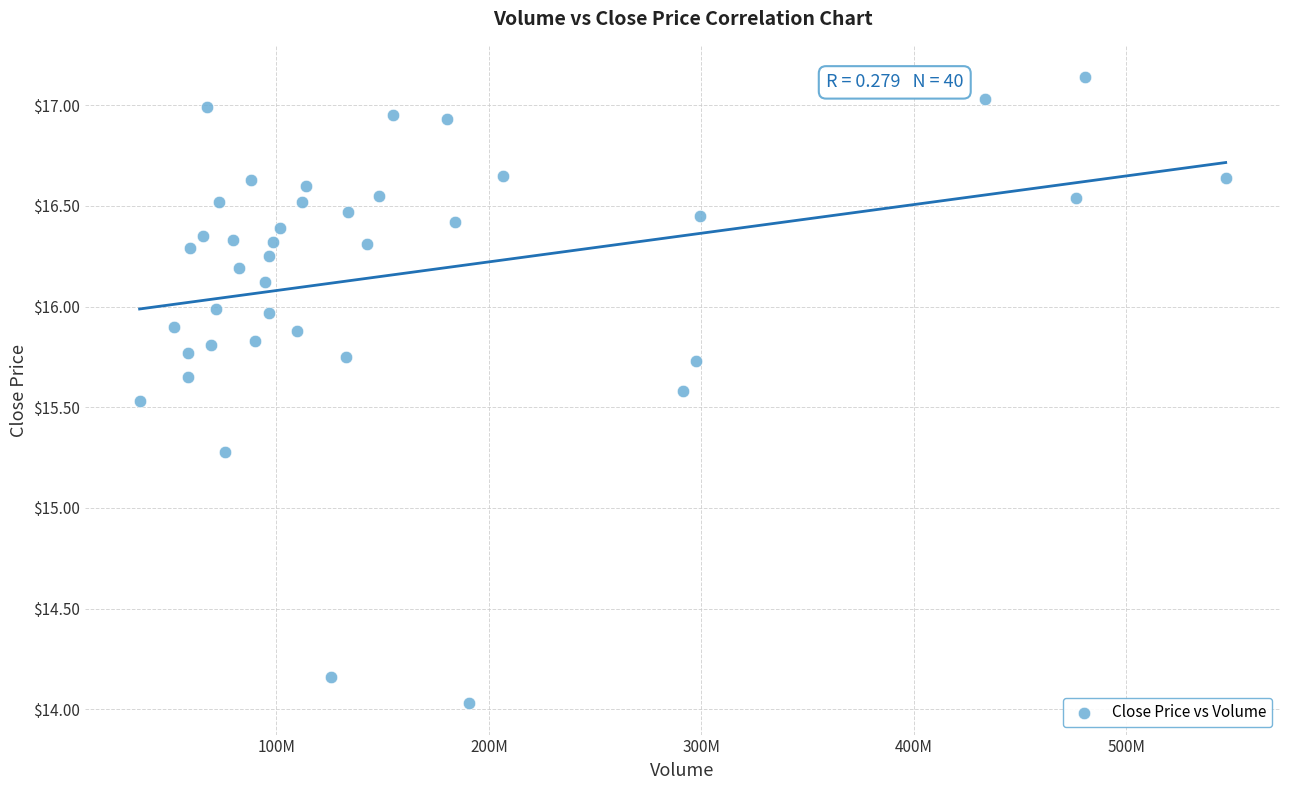

What Y value in the scatter plot is closest to 15?

15.3